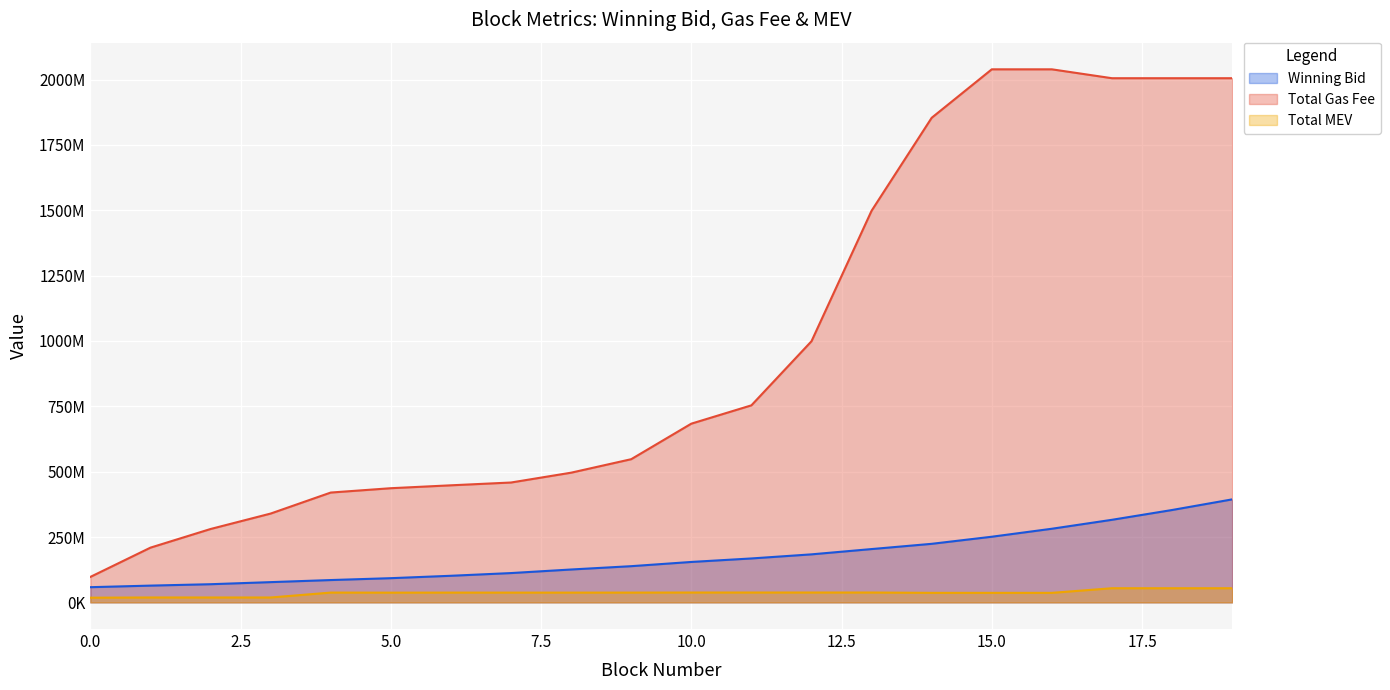

Between 14 and 19, which series saw the biggest shift?

winning_bid